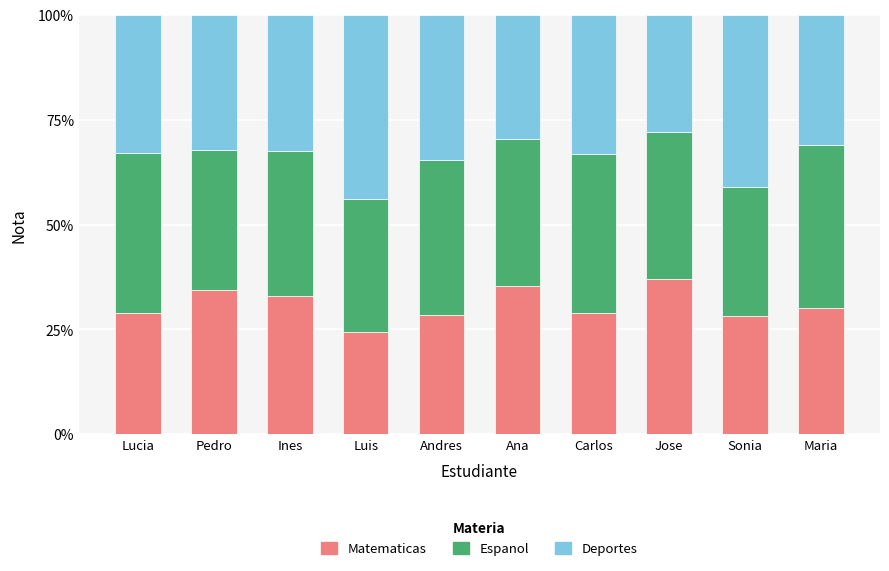

What are all the series names shown in the legend?

Matematicas, Espanol, Deportes